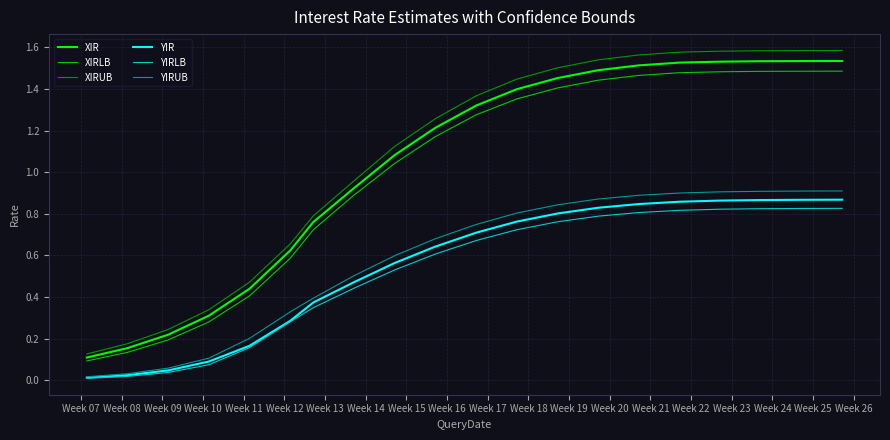

What is the sum of all YIRUB values?

11.6